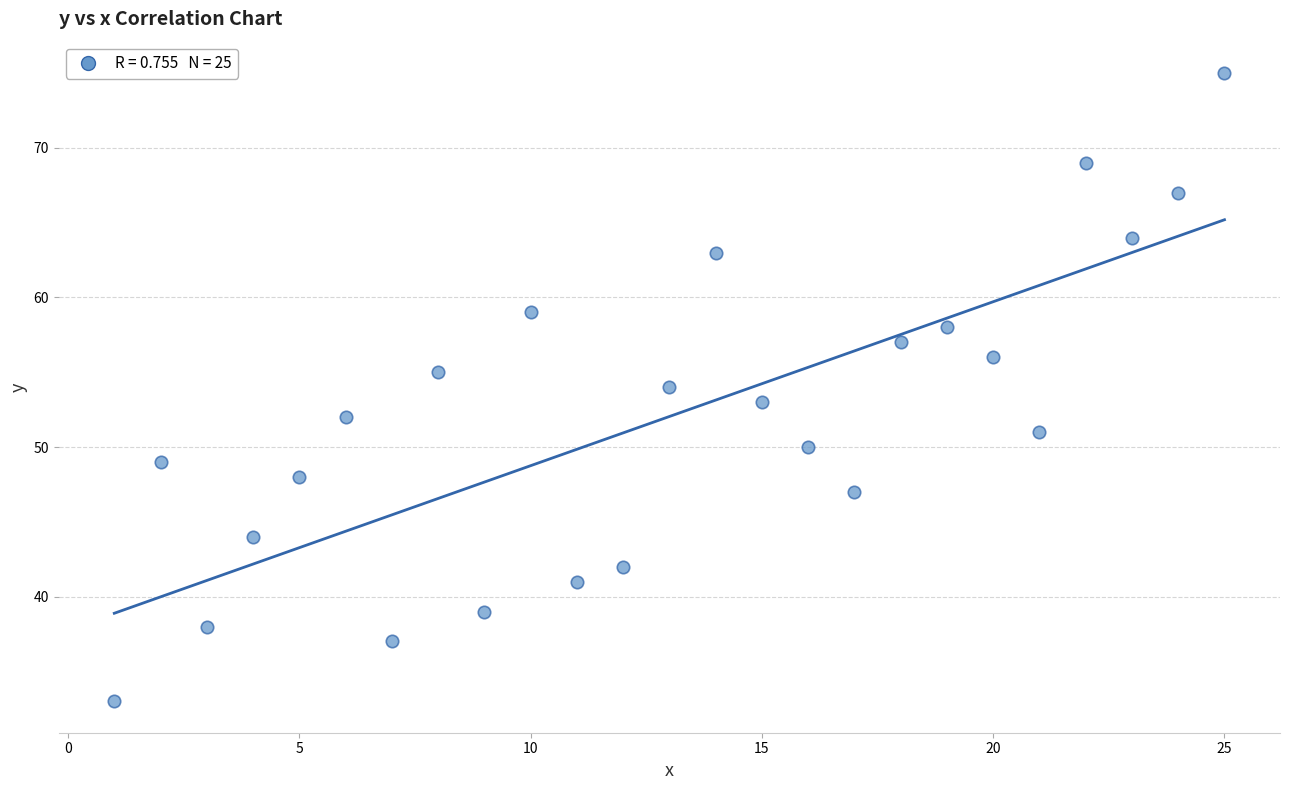

What is the range of Y values (max minus min)?

42